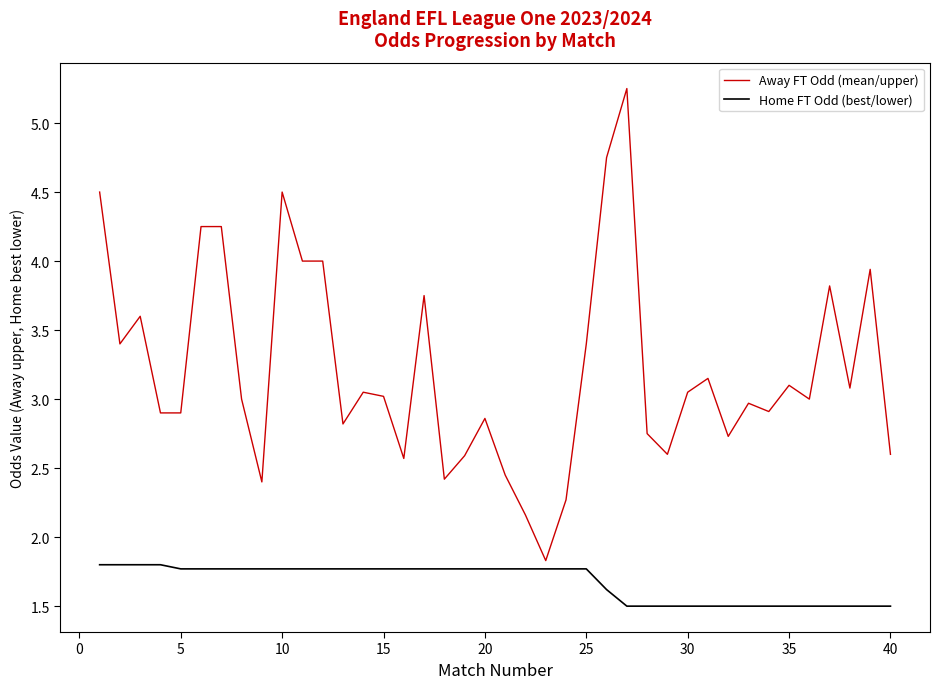

Which series has the largest total across all categories?

Away FT Odd (mean/upper)